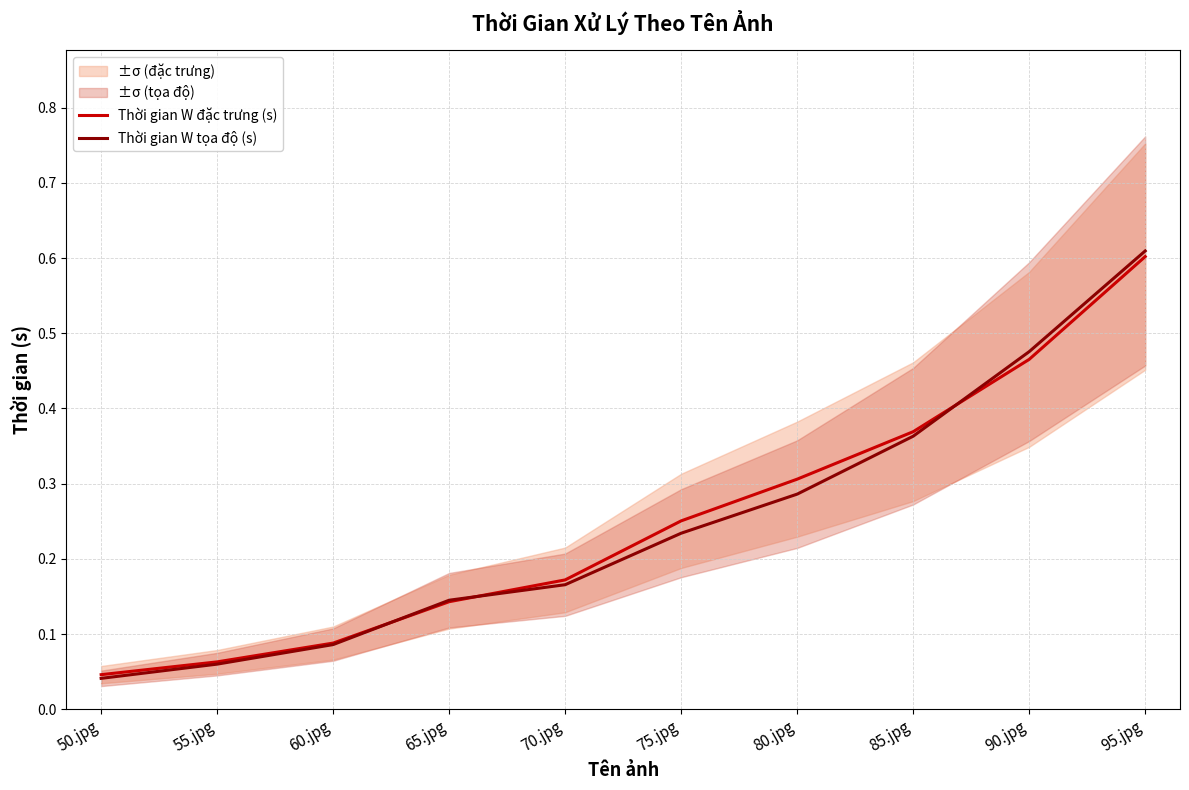

Is this an area chart (filled region under the line)?

No